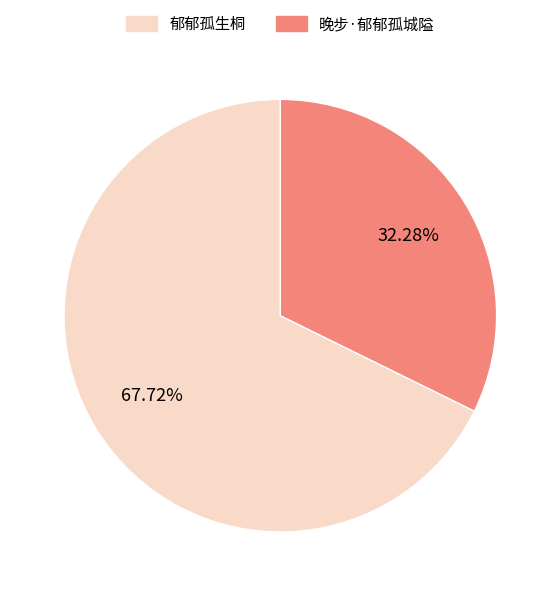

Which category has the smallest portion of the pie?

晚步·郁郁孤城隘